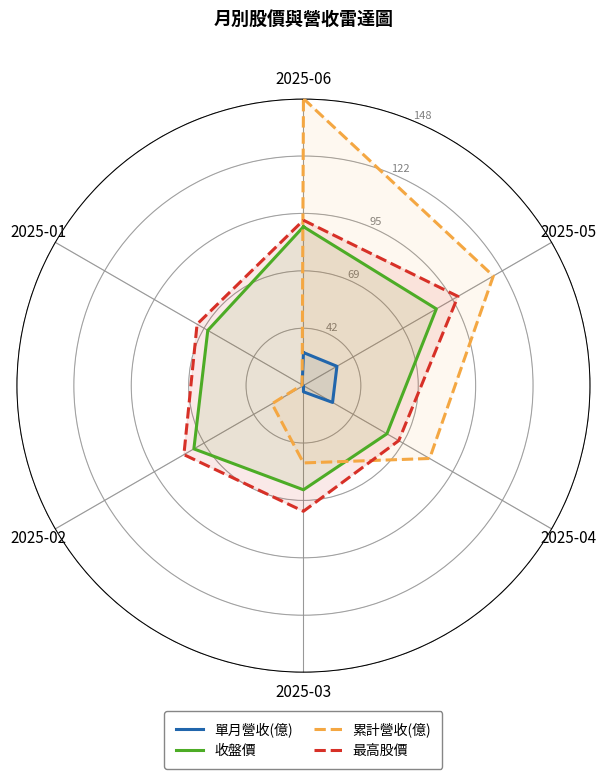

At which category is the sum across all series the highest?

2025-06